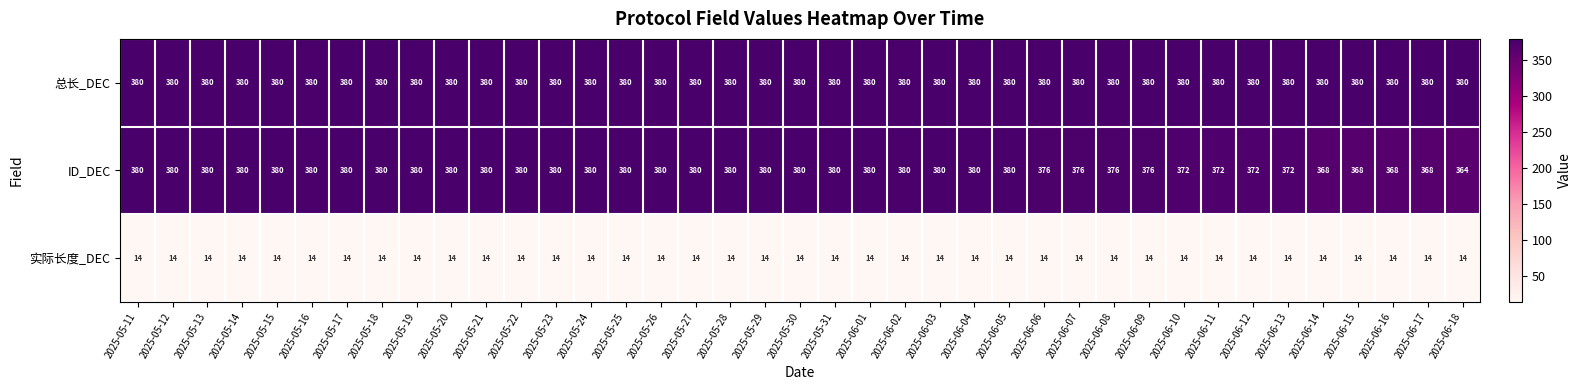

At 2025-06-15, list the series in order from smallest to largest.

实际长度_DEC, ID_DEC, 总长_DEC